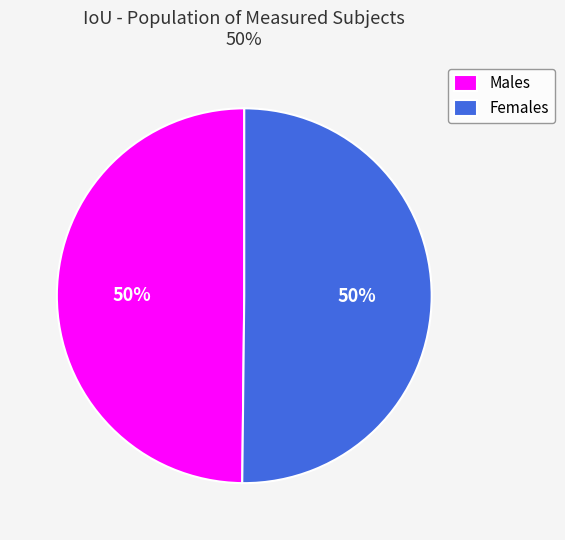

How many slices are in this pie chart?

2